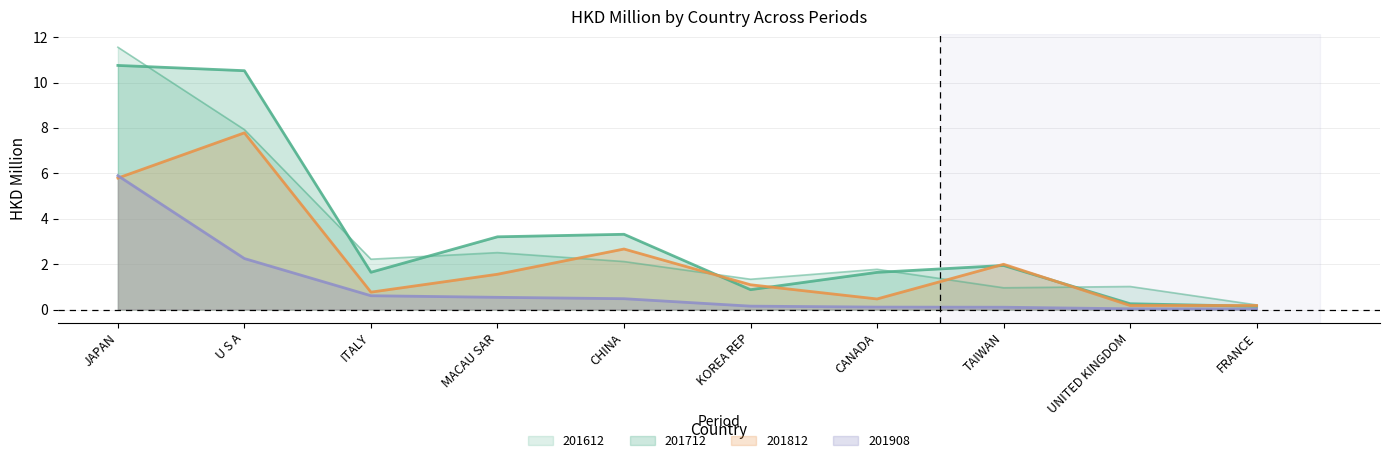

What is the approximate value of 201612 at U S A?

7.9